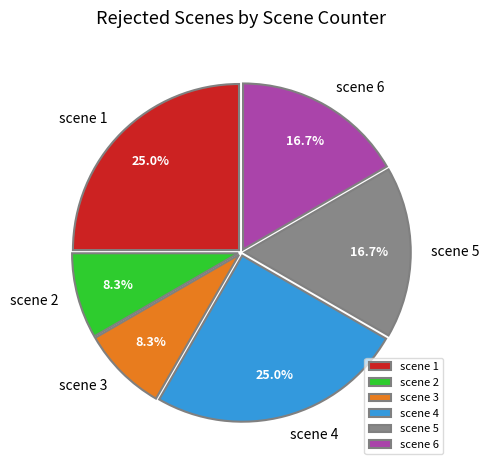

The scene 6 slice represents 17% of the pie. True or false?

True